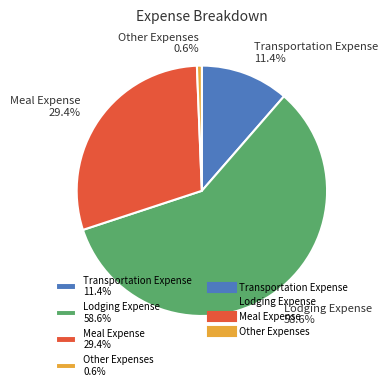

To the nearest percent, what is the difference between the largest and smallest slice percentages?

58%